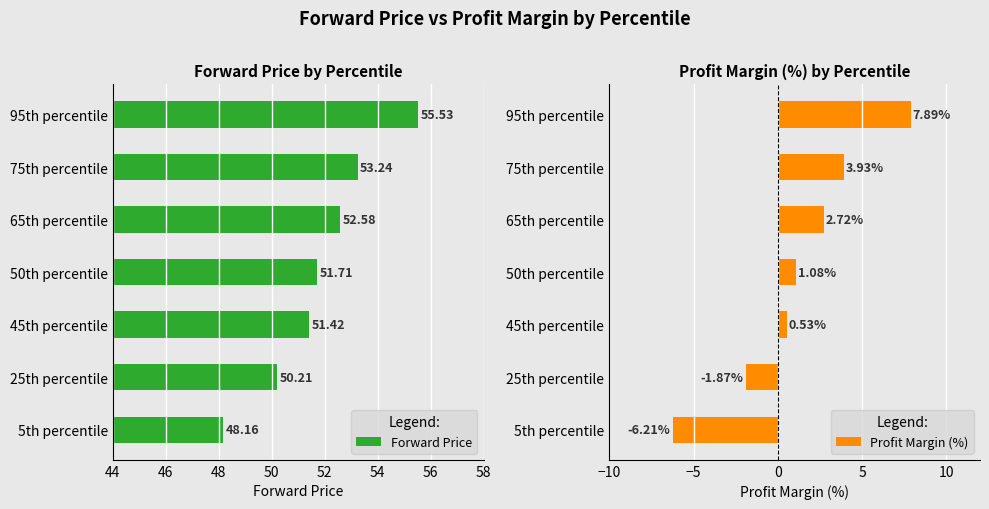

How many distinct data groups are displayed?

2